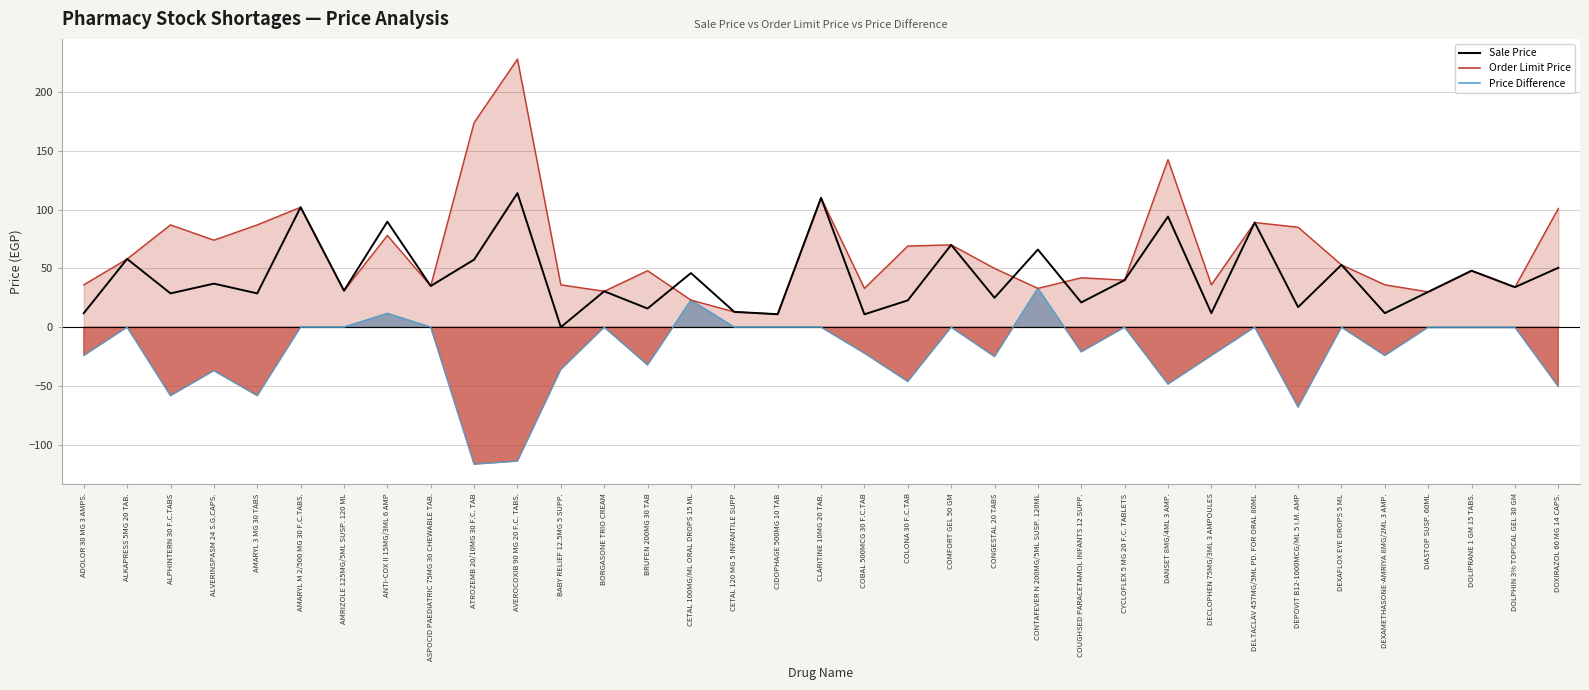

True or false: Sale Price has a value of 13.0 at CETAL 120 MG 5 INFANTILE SUPP.

True